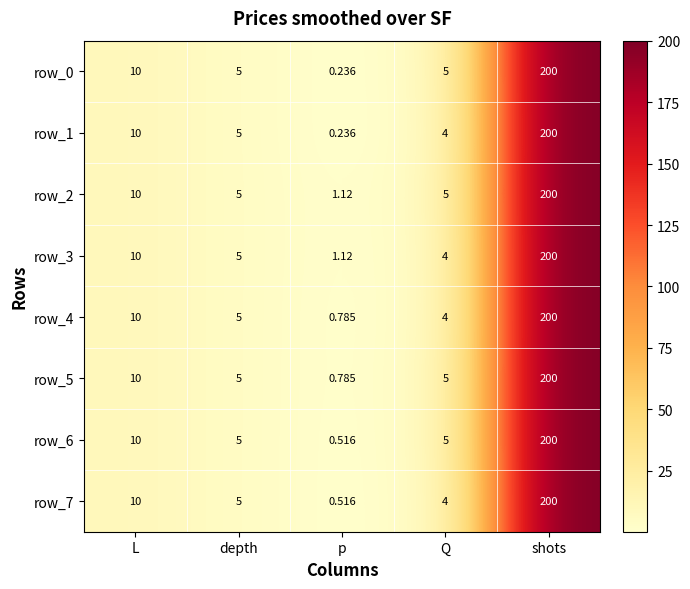

List the labels in order of row_4 value, smallest first.

p, Q, depth, L, shots